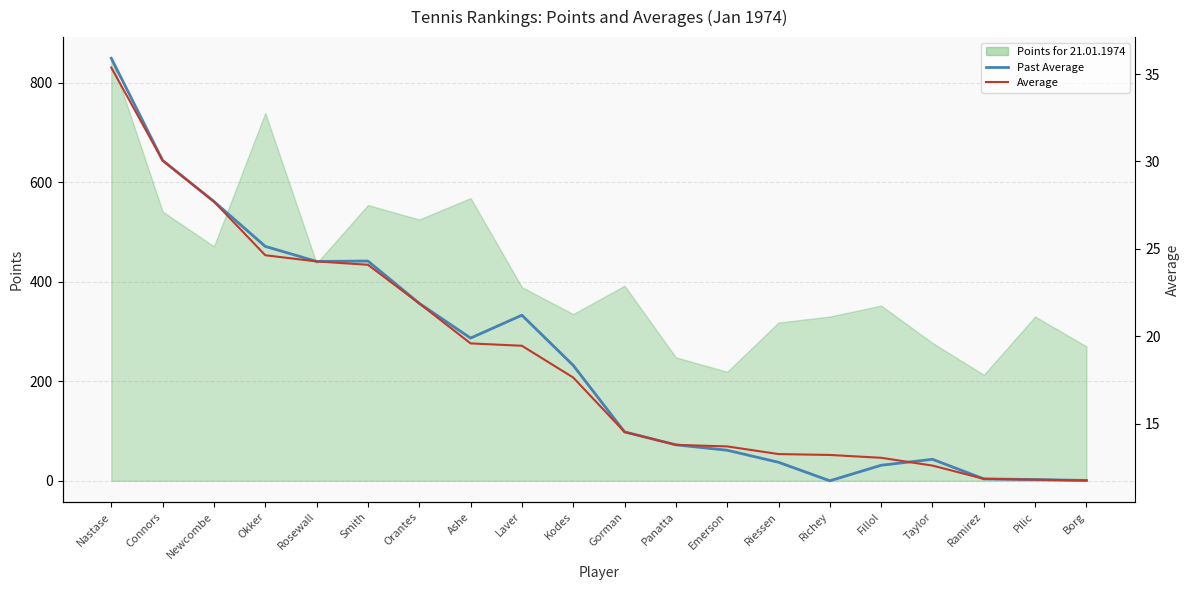

What is the average value of the Average series?

18.7